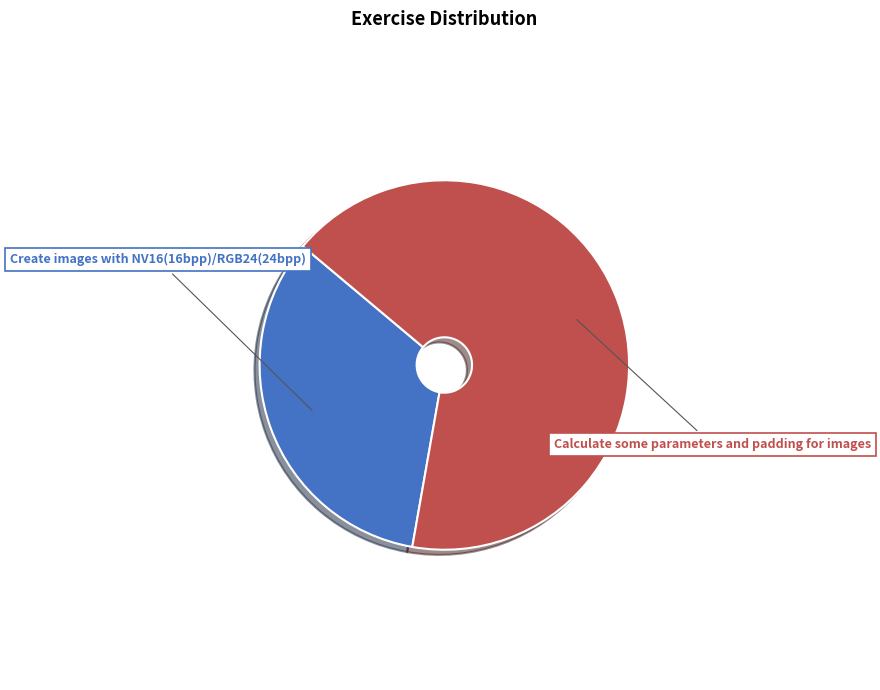

Is there any slice that represents more than half of the pie?

Yes